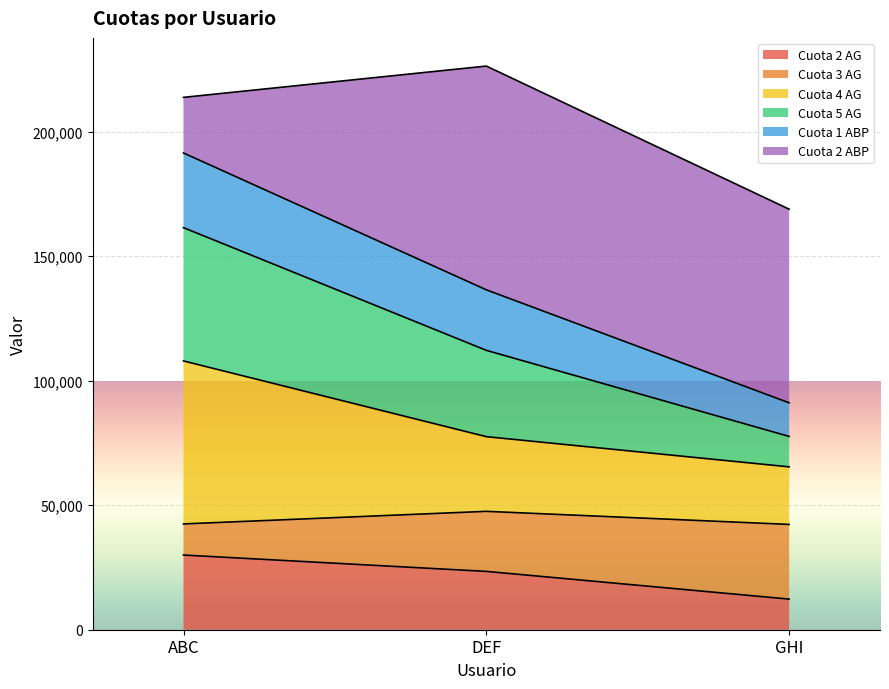

At which label does Cuota 2 AG reach its peak?

ABC